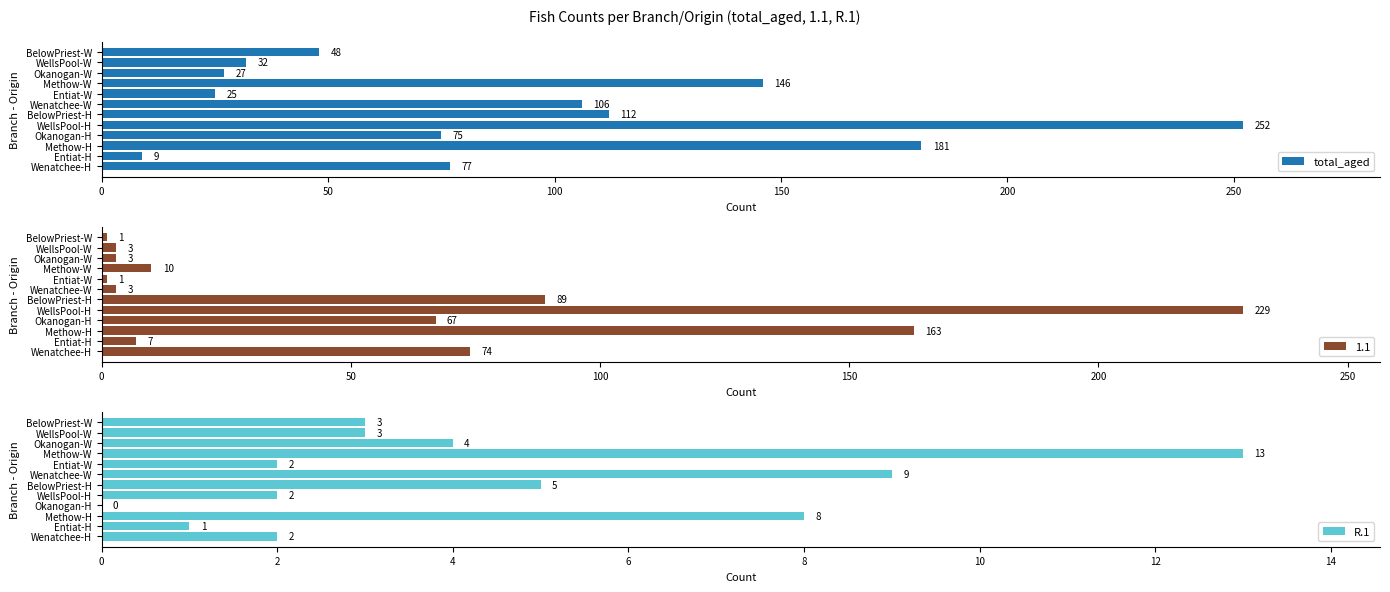

How many groups of bars are there?

12